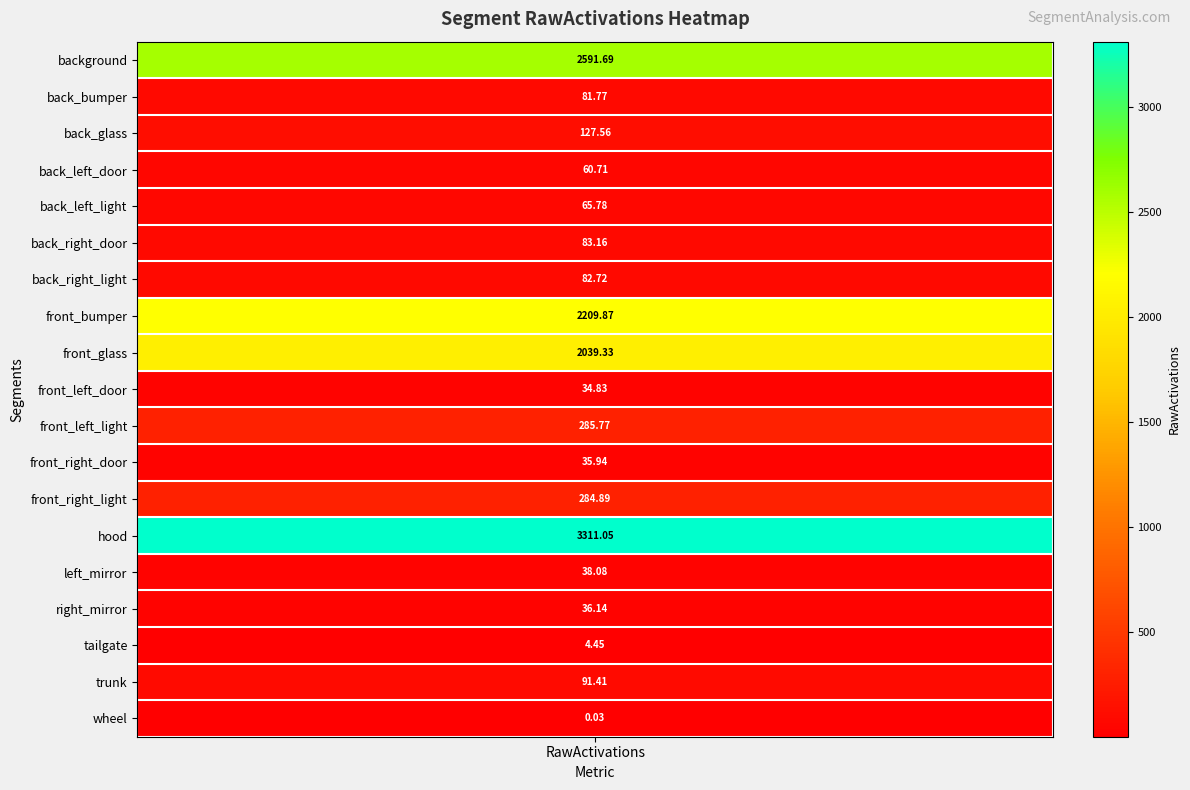

Where does the data first go above 82?

RawActivations